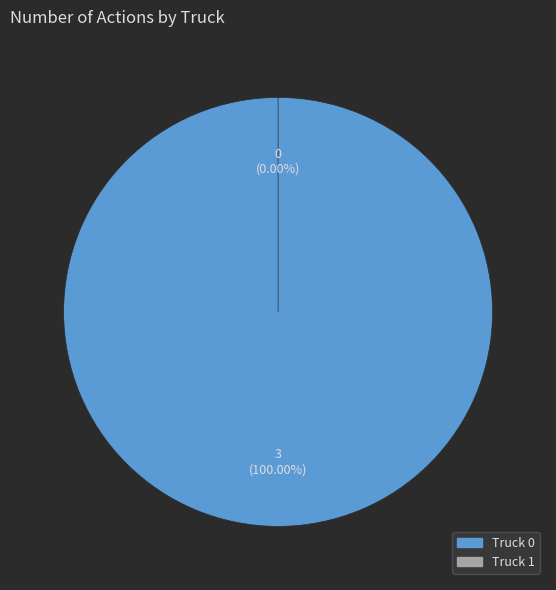

True or false: Truck 1 accounts for 0% of the total.

True